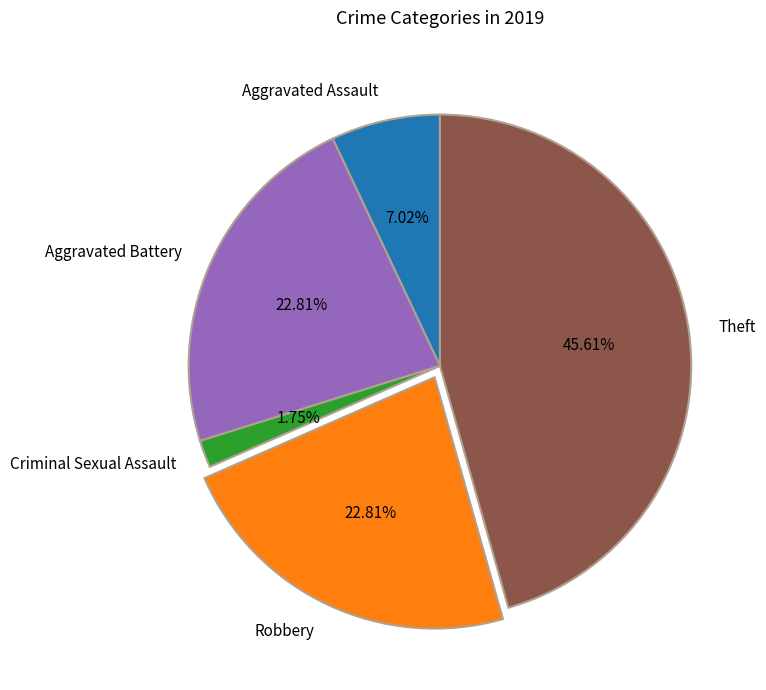

Does Criminal Sexual Assault account for over 50% of the chart?

No